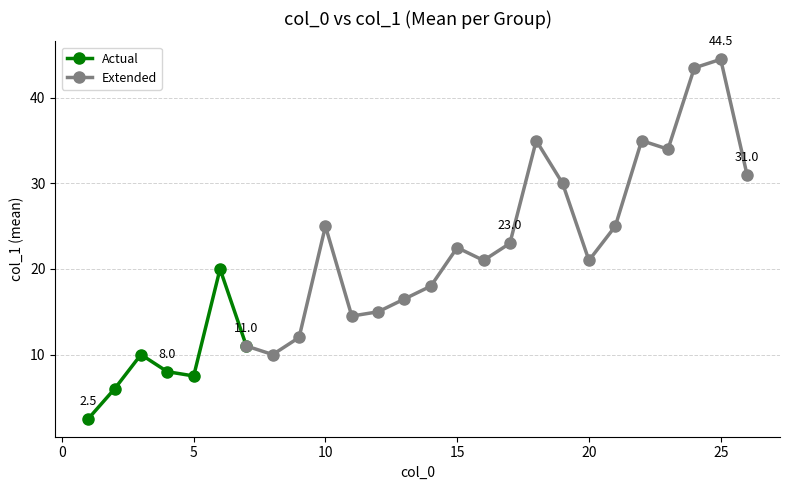

What is the maximum value for Actual?

20.0